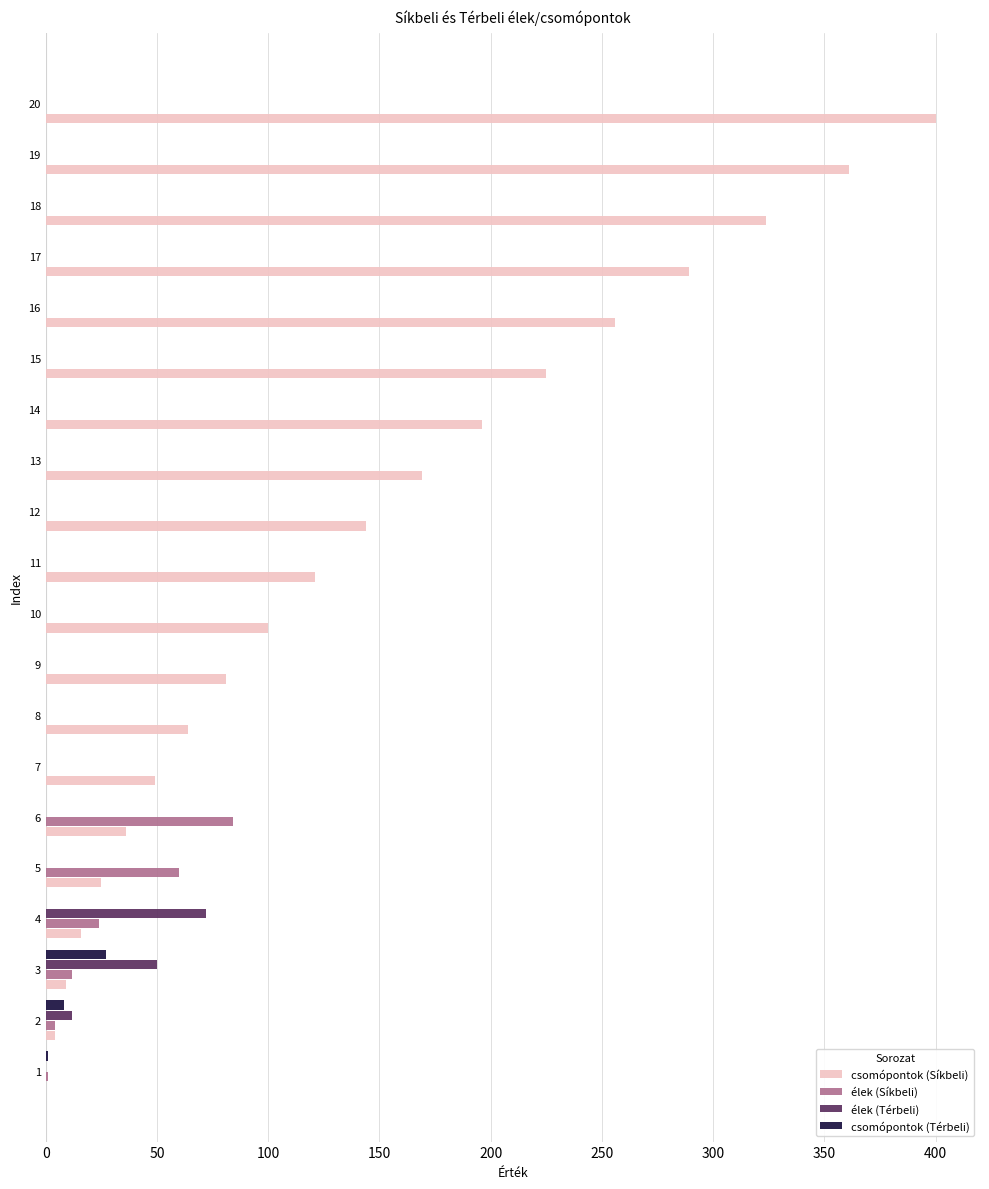

What is the spread (max minus min) of values at 12?

144